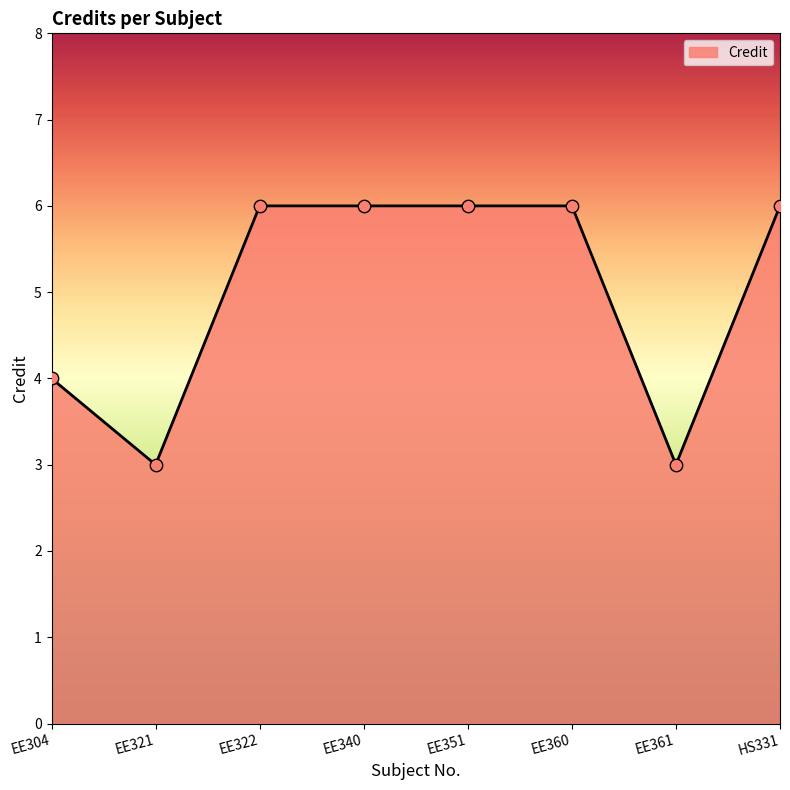

Approximately how many times larger is the value at EE361 compared to EE322?

0.5